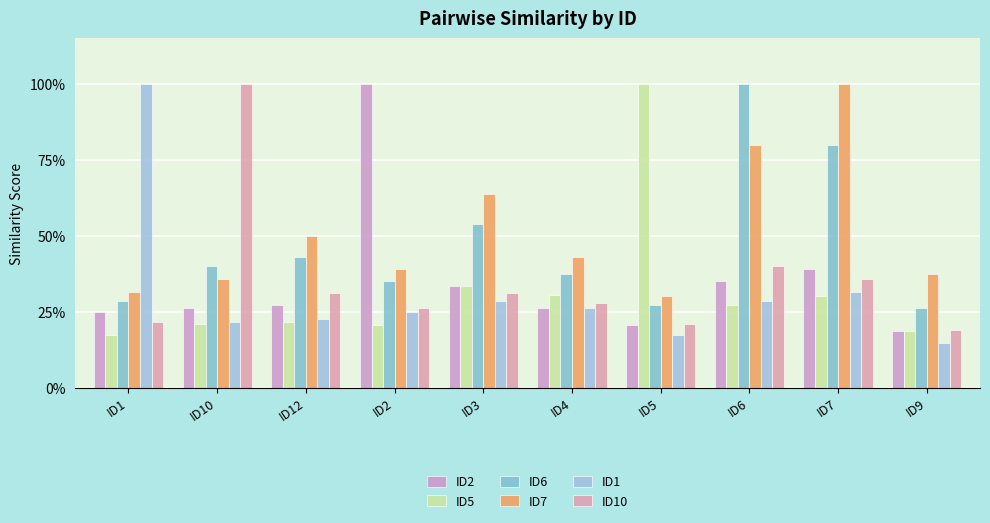

How many bars are there in each group?

6